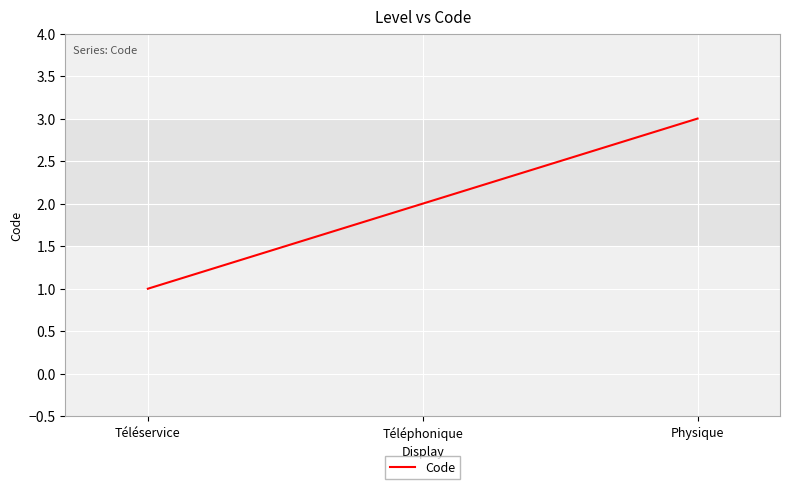

What is the change in value from Téléservice to Physique?

+2